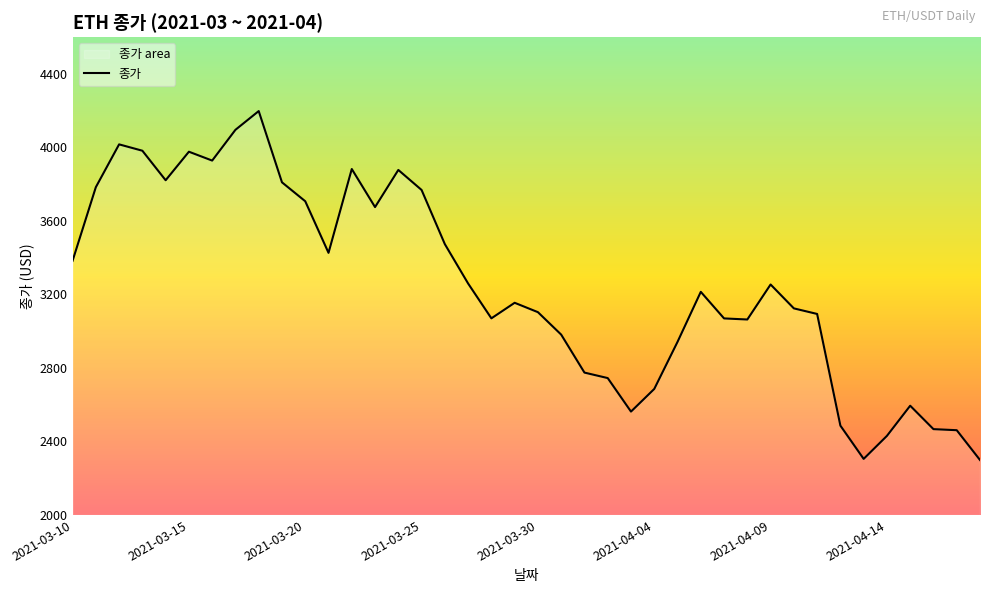

What is the change in value from 18 to 21?

-88.6